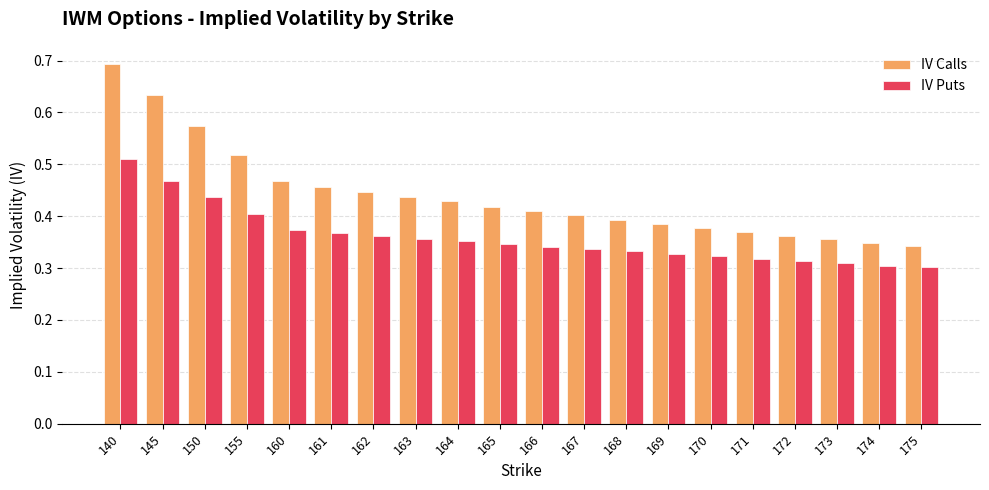

Is the value of IV Calls at 169 greater than the value of IV Puts at 166?

Yes